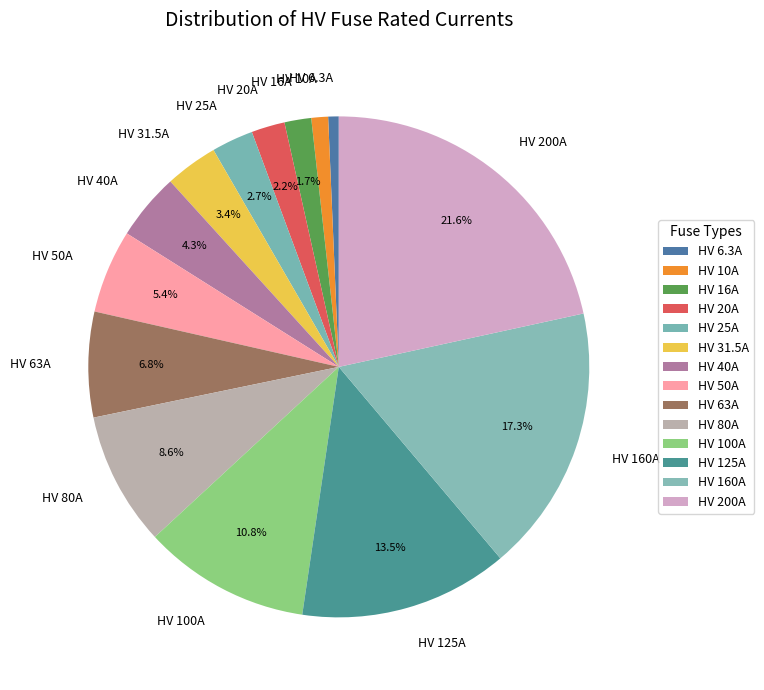

Which category has the biggest portion of the pie?

HV 200A